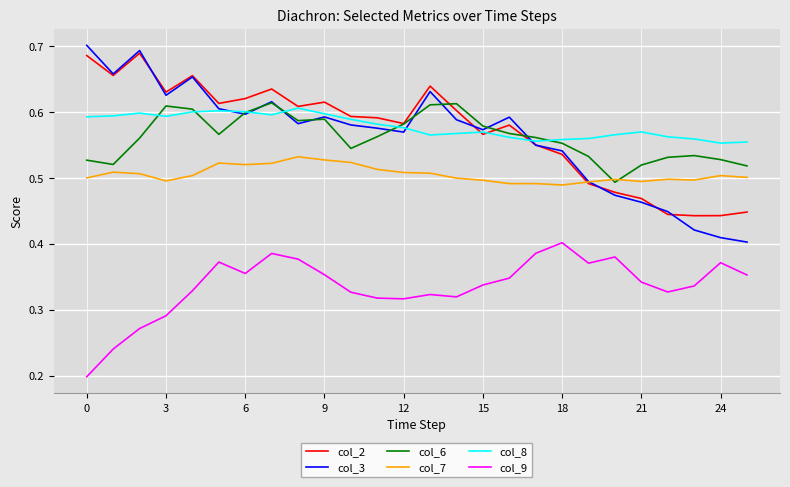

Which series has the largest range (max minus min)?

col_3